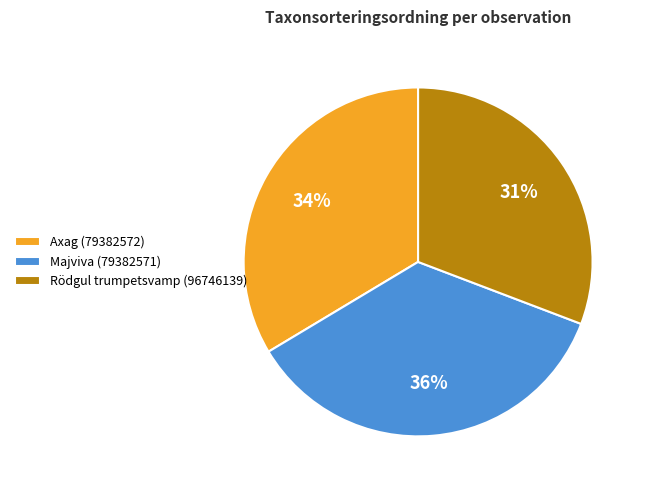

Is it true that Axag (79382572) is 34% of the pie?

True